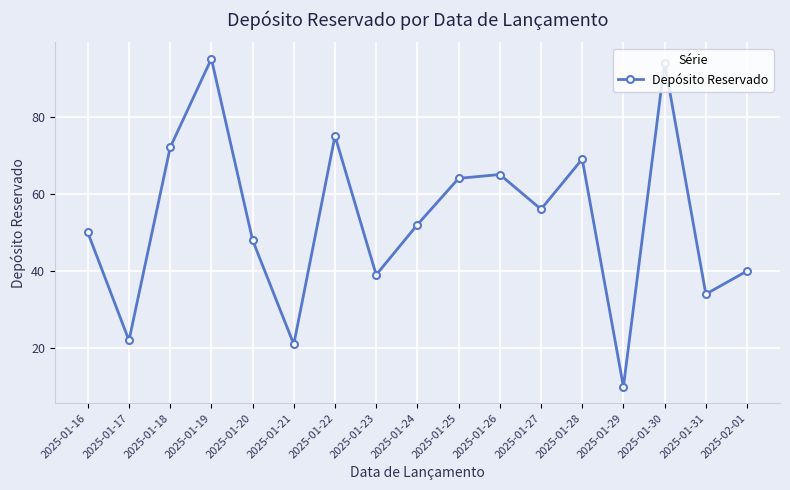

Approximately how many times larger is the value at 2025-01-19 compared to 2025-01-20?

2.0